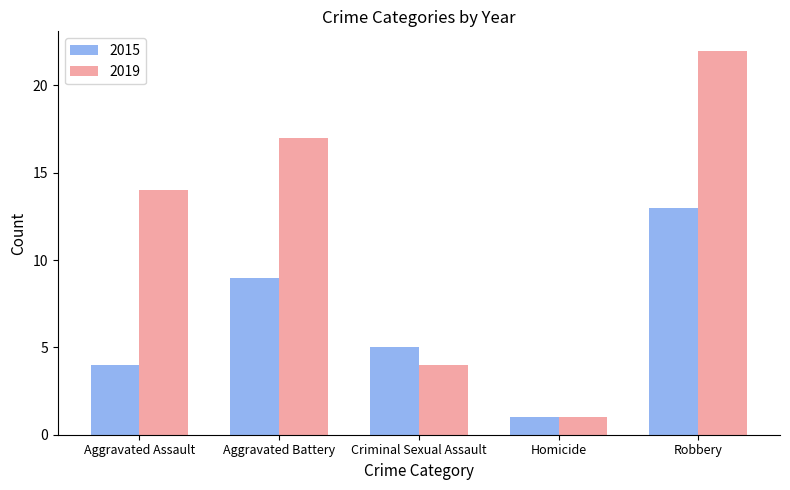

Is it true that 2015 equals 1 at Criminal Sexual Assault?

False